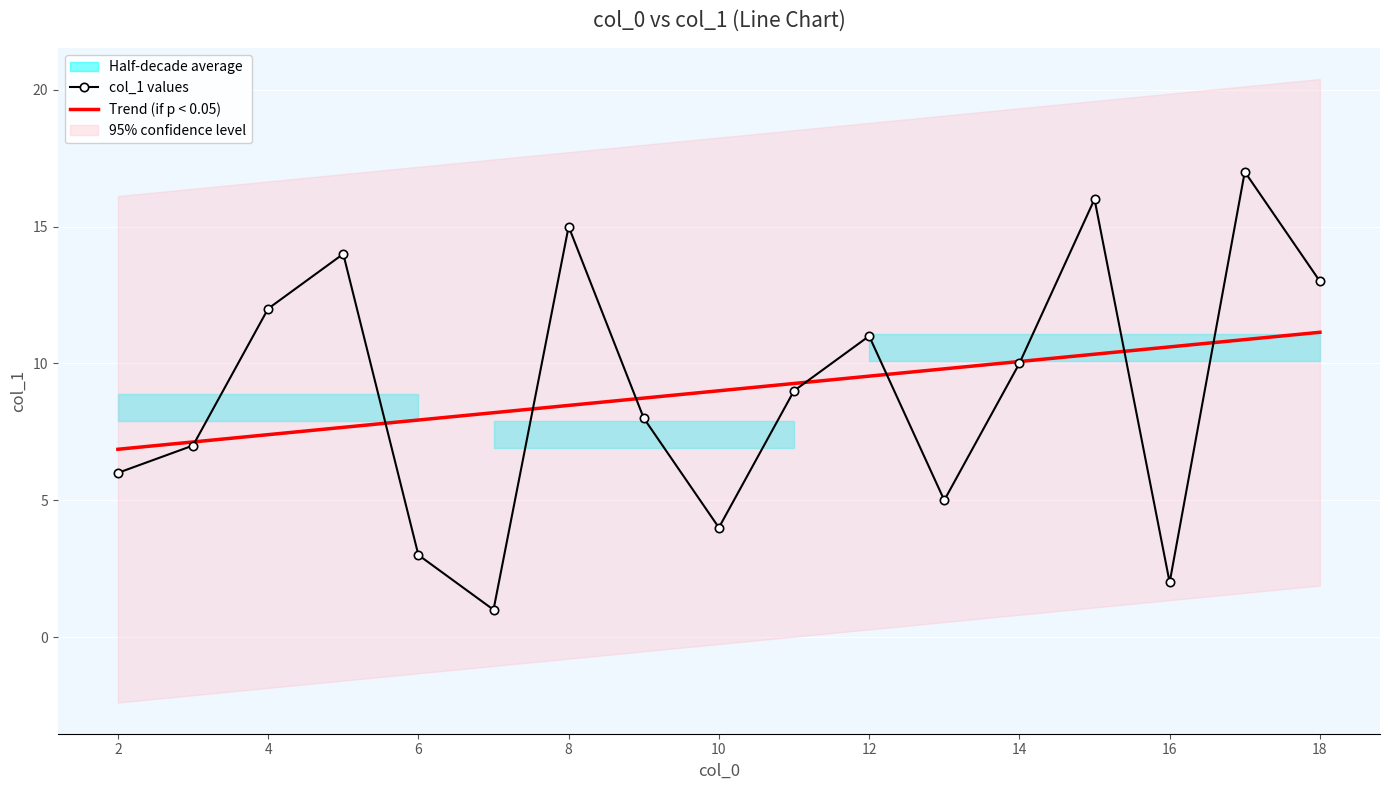

Is the value of col_1 values at 2 greater than the value of Trend (if p < 0.05) at 16?

No